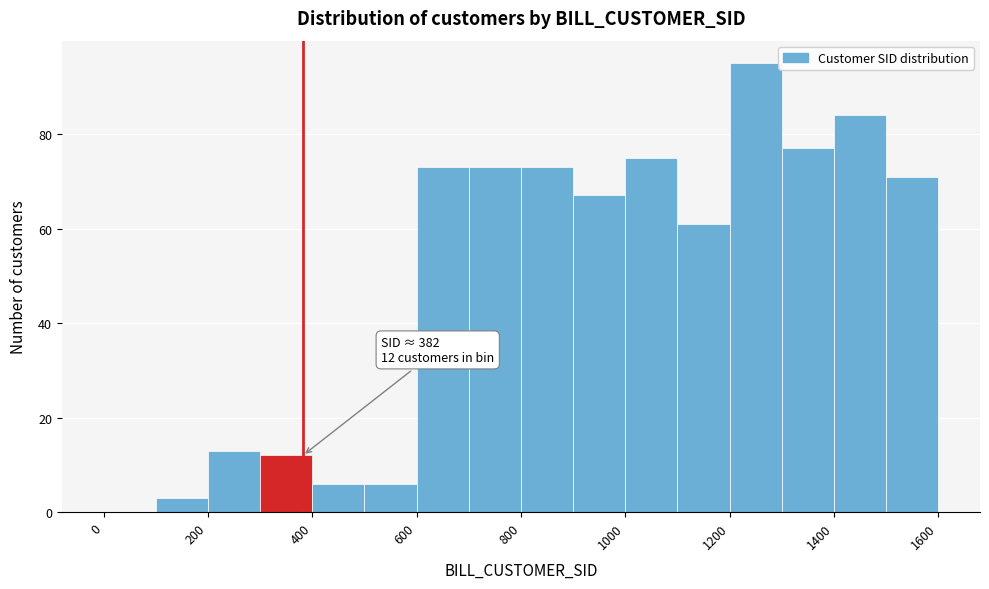

Over which range of the x-axis is the bar tallest?

1200 to 1300